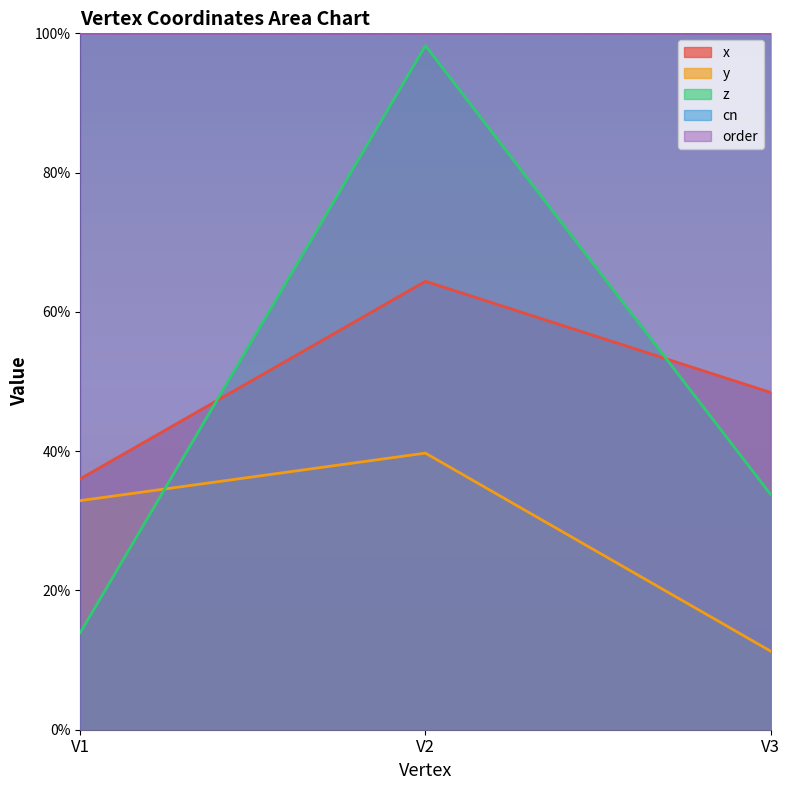

Reading left to right, what are all the values shown in this chart?

x: 0.4	0.6	0.5
y: 0.3	0.4	0.1
z: 0.1	1.0	0.3